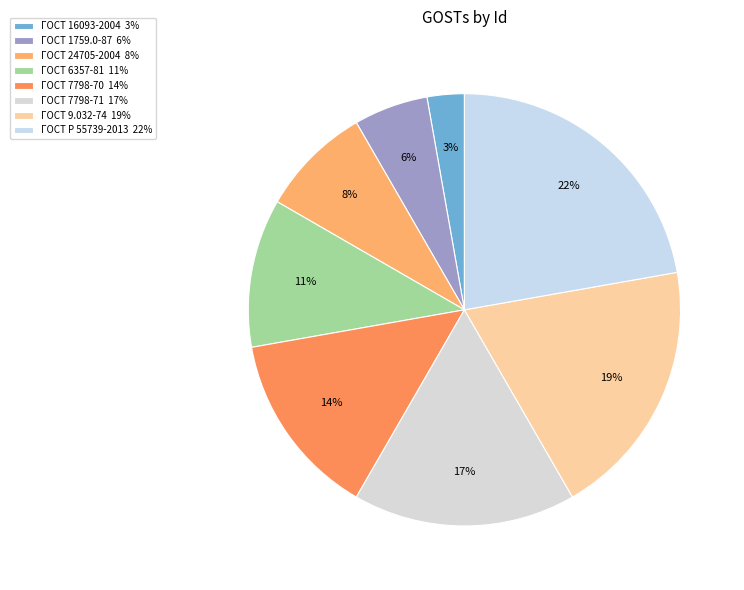

Which category has the smallest portion of the pie?

ГОСТ 16093-2004